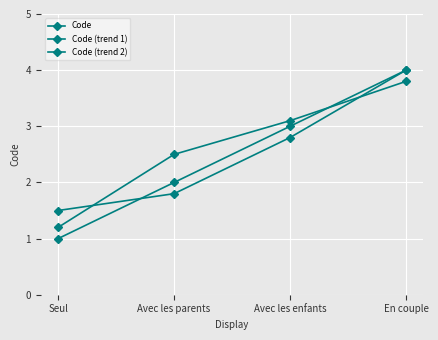

How many lines are shown in the chart?

3